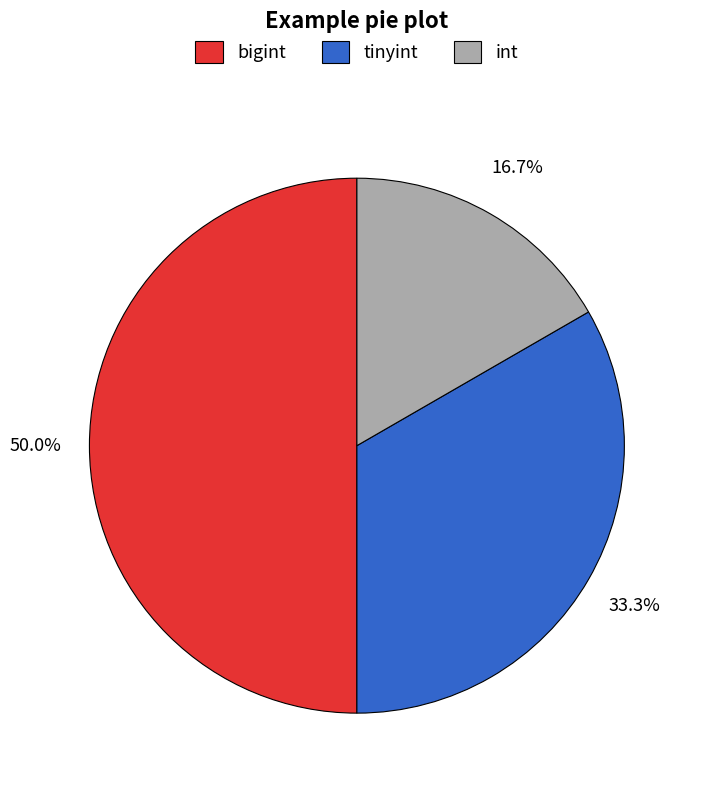

Does tinyint account for over 50% of the chart?

No